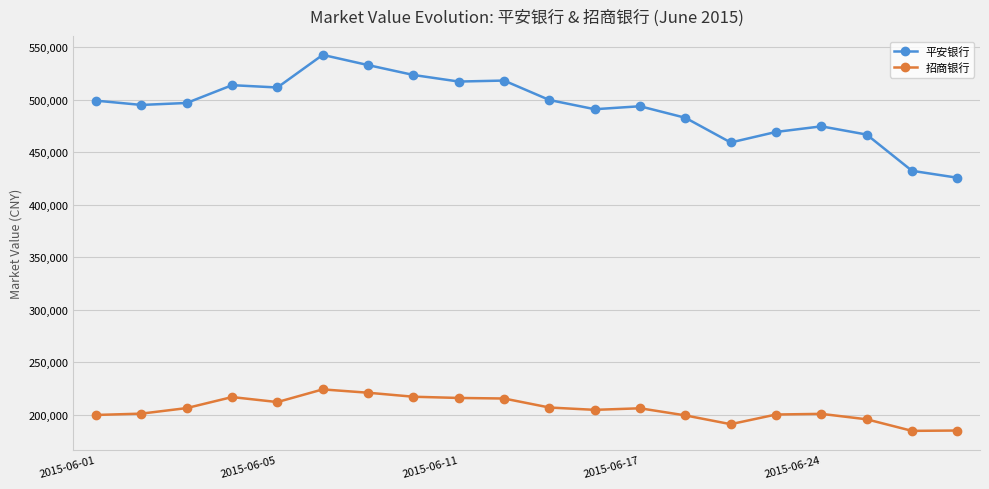

Which series has the largest range (max minus min)?

平安银行